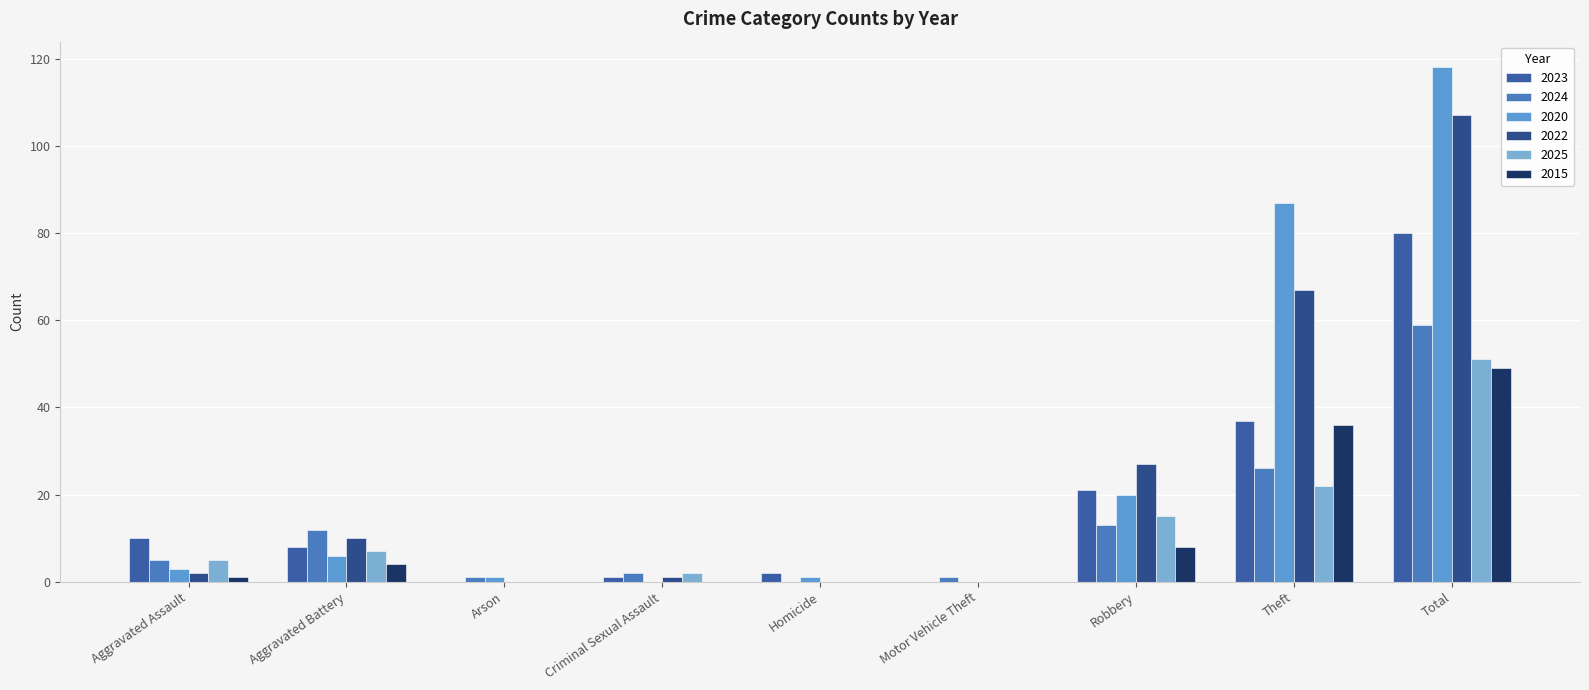

The 2020 series shows -69 at Criminal Sexual Assault. True or false?

False